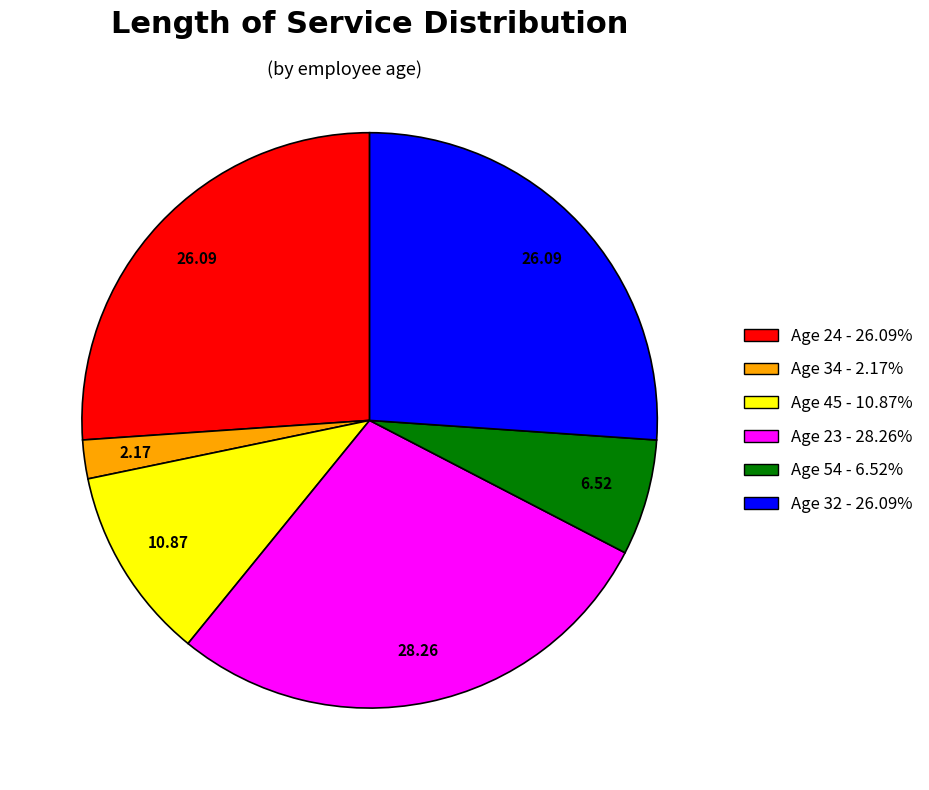

Is the sum of Age 54 - 6.52% and Age 24 - 26.09% greater than half?

No